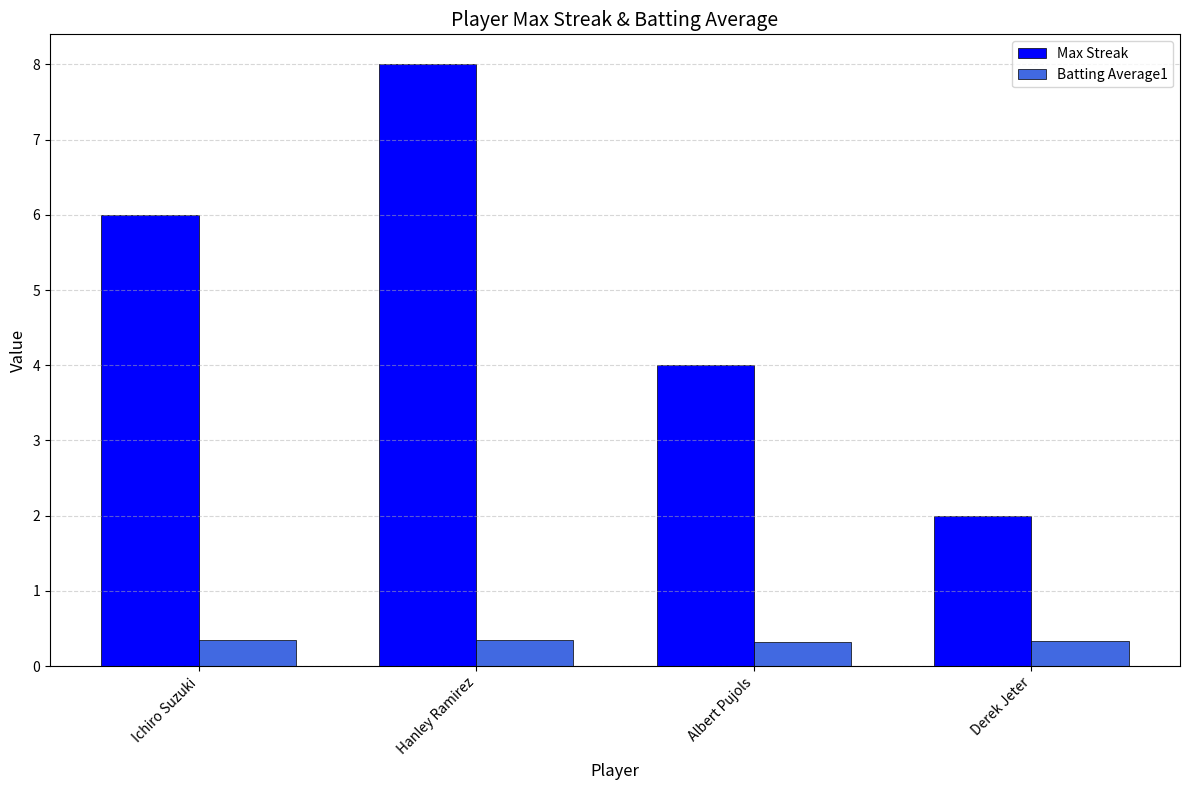

True or false: Max Streak has a value of 2.9 at Hanley Ramirez.

False